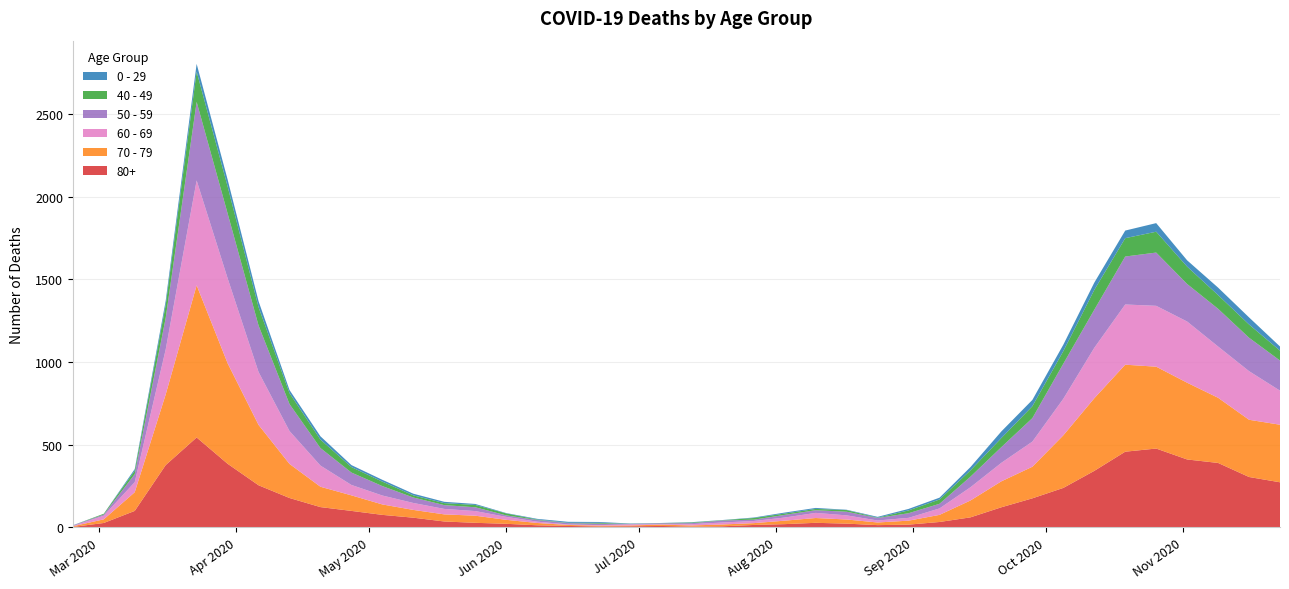

Reading left to right, extract all data points from this chart.

80+: 2020-02-24=3	2020-03-02=27	2020-03-09=100	2020-03-16=377	2020-03-23=544	2020-03-30=385	2020-04-06=255	2020-04-13=178	2020-04-20=123	2020-04-27=100	2020-05-04=76	2020-05-11=59	2020-05-18=36	2020-05-25=28	2020-06-01=22	2020-06-08=13	2020-06-15=9	2020-06-22=6	2020-06-29=7	2020-07-06=9	2020-07-13=5	2020-07-20=7	2020-07-27=15	2020-08-03=20	2020-08-10=28	2020-08-17=23	2020-08-24=14	2020-08-31=17	2020-09-07=33	2020-09-14=61	2020-09-21=122	2020-09-28=176	2020-10-05=239	2020-10-12=342	2020-10-19=458	2020-10-26=477	2020-11-02=411	2020-11-09=390	2020-11-16=305	2020-11-23=273
70 - 79: 2020-02-24=4	2020-03-02=22	2020-03-09=113	2020-03-16=427	2020-03-23=920	2020-03-30=608	2020-04-06=365	2020-04-13=206	2020-04-20=123	2020-04-27=94	2020-05-04=63	2020-05-11=47	2020-05-18=43	2020-05-25=43	2020-06-01=24	2020-06-08=14	2020-06-15=6	2020-06-22=5	2020-06-29=5	2020-07-06=8	2020-07-13=7	2020-07-20=11	2020-07-27=11	2020-08-03=21	2020-08-10=29	2020-08-17=25	2020-08-24=16	2020-08-31=24	2020-09-07=43	2020-09-14=102	2020-09-21=157	2020-09-28=191	2020-10-05=318	2020-10-12=439	2020-10-19=526	2020-10-26=495	2020-11-02=464	2020-11-09=394	2020-11-16=346	2020-11-23=348
60 - 69: 2020-02-24=2	2020-03-02=22	2020-03-09=61	2020-03-16=272	2020-03-23=634	2020-03-30=514	2020-04-06=320	2020-04-13=199	2020-04-20=128	2020-04-27=63	2020-05-04=54	2020-05-11=42	2020-05-18=33	2020-05-25=28	2020-06-01=18	2020-06-08=8	2020-06-15=3	2020-06-22=3	2020-06-29=6	2020-07-06=3	2020-07-13=8	2020-07-20=12	2020-07-27=13	2020-08-03=19	2020-08-10=31	2020-08-17=25	2020-08-24=12	2020-08-31=17	2020-09-07=39	2020-09-14=80	2020-09-21=112	2020-09-28=152	2020-10-05=221	2020-10-12=305	2020-10-19=364	2020-10-26=368	2020-11-02=370	2020-11-09=310	2020-11-16=294	2020-11-23=206
50 - 59: 2020-02-24=3	2020-03-02=7	2020-03-09=48	2020-03-16=190	2020-03-23=475	2020-03-30=392	2020-04-06=281	2020-04-13=163	2020-04-20=106	2020-04-27=75	2020-05-04=57	2020-05-11=33	2020-05-18=23	2020-05-25=23	2020-06-01=9	2020-06-08=10	2020-06-15=8	2020-06-22=9	2020-06-29=3	2020-07-06=5	2020-07-13=6	2020-07-20=12	2020-07-27=8	2020-08-03=16	2020-08-10=16	2020-08-17=22	2020-08-24=15	2020-08-31=28	2020-09-07=28	2020-09-14=64	2020-09-21=95	2020-09-28=142	2020-10-05=212	2020-10-12=230	2020-10-19=290	2020-10-26=322	2020-11-02=227	2020-11-09=228	2020-11-16=202	2020-11-23=182
40 - 49: 2020-02-24=0	2020-03-02=5	2020-03-09=21	2020-03-16=79	2020-03-23=183	2020-03-30=163	2020-04-06=111	2020-04-13=66	2020-04-20=51	2020-04-27=33	2020-05-04=27	2020-05-11=13	2020-05-18=12	2020-05-25=14	2020-06-01=12	2020-06-08=3	2020-06-15=2	2020-06-22=5	2020-06-29=1	2020-07-06=1	2020-07-13=4	2020-07-20=2	2020-07-27=10	2020-08-03=8	2020-08-10=8	2020-08-17=10	2020-08-24=2	2020-08-31=17	2020-09-07=26	2020-09-14=38	2020-09-21=55	2020-09-28=72	2020-10-05=76	2020-10-12=120	2020-10-19=111	2020-10-26=126	2020-11-02=105	2020-11-09=83	2020-11-16=80	2020-11-23=60
0 - 29: 2020-02-24=1	2020-03-02=0	2020-03-09=10	2020-03-16=25	2020-03-23=47	2020-03-30=42	2020-04-06=36	2020-04-13=19	2020-04-20=20	2020-04-27=12	2020-05-04=11	2020-05-11=10	2020-05-18=8	2020-05-25=6	2020-06-01=2	2020-06-08=4	2020-06-15=6	2020-06-22=5	2020-06-29=2	2020-07-06=1	2020-07-13=2	2020-07-20=1	2020-07-27=3	2020-08-03=6	2020-08-10=6	2020-08-17=2	2020-08-24=5	2020-08-31=9	2020-09-07=11	2020-09-14=20	2020-09-21=40	2020-09-28=38	2020-10-05=39	2020-10-12=44	2020-10-19=46	2020-10-26=52	2020-11-02=38	2020-11-09=45	2020-11-16=43	2020-11-23=25